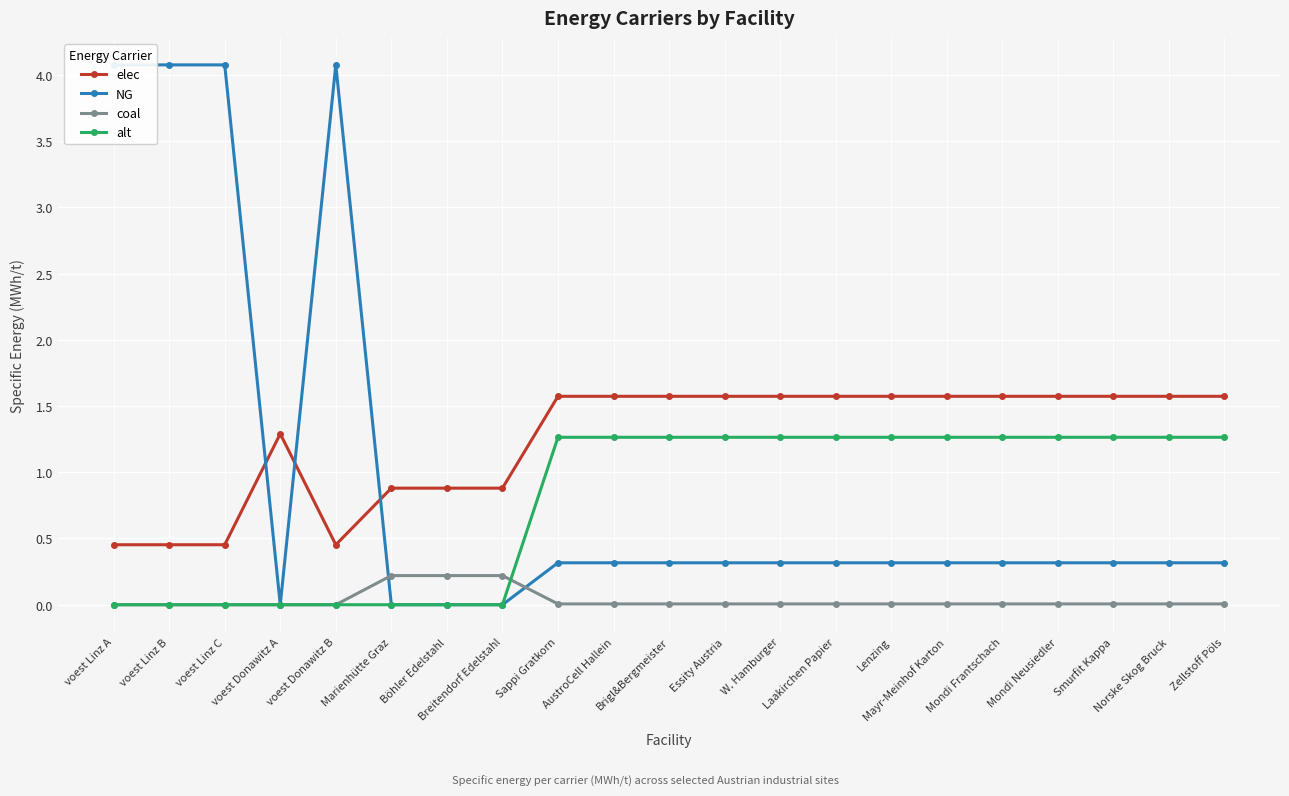

True or false: alt and elec intersect in this chart.

False